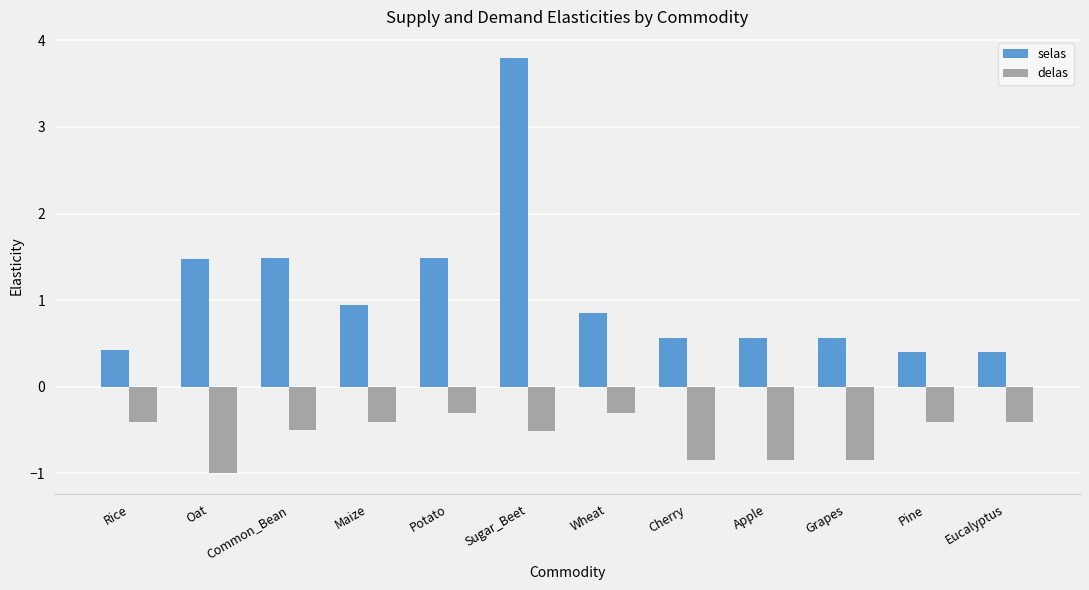

Which label corresponds to the smallest value in the chart?

Oat